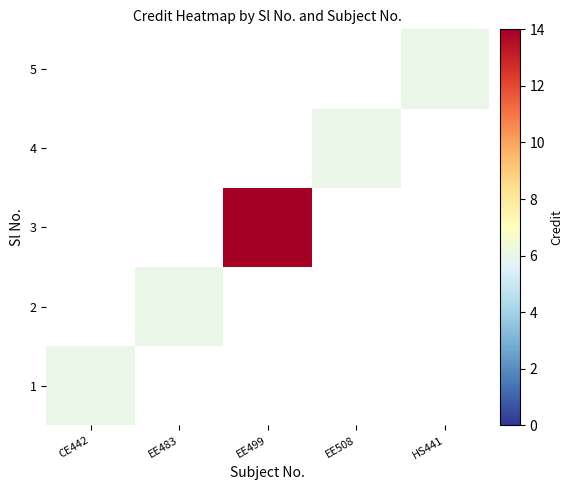

Is the value of 1 at EE483 greater than the value of 4 at EE508?

No